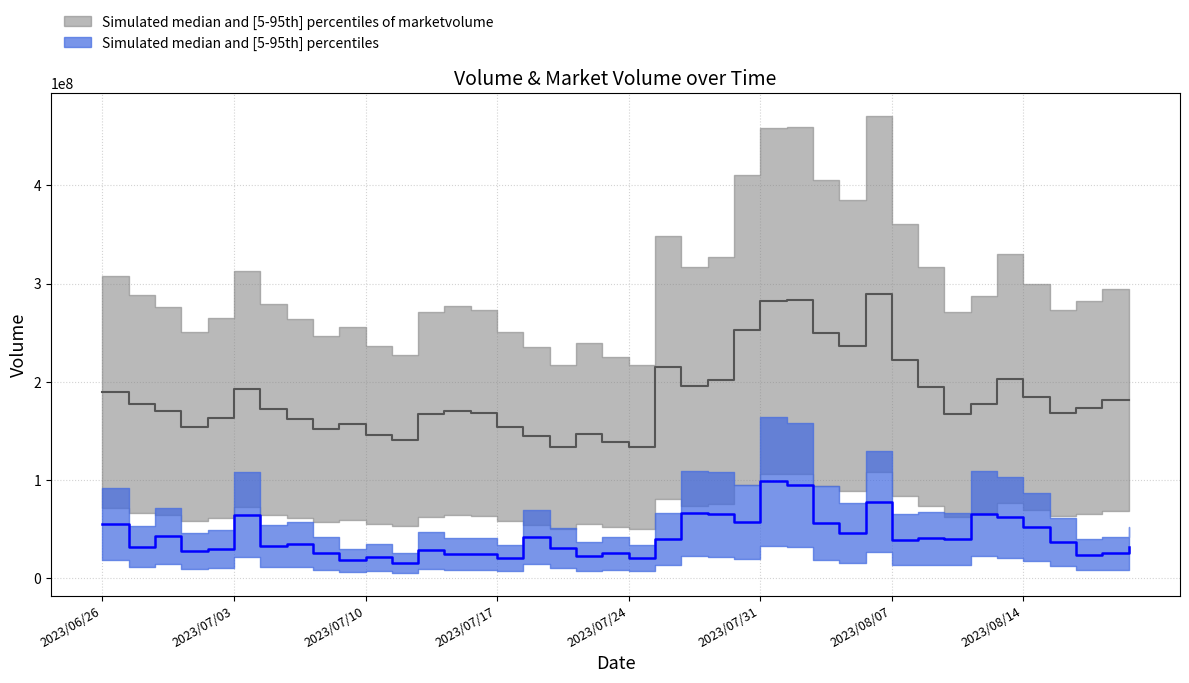

How many interior local valleys does the volume series have?

14